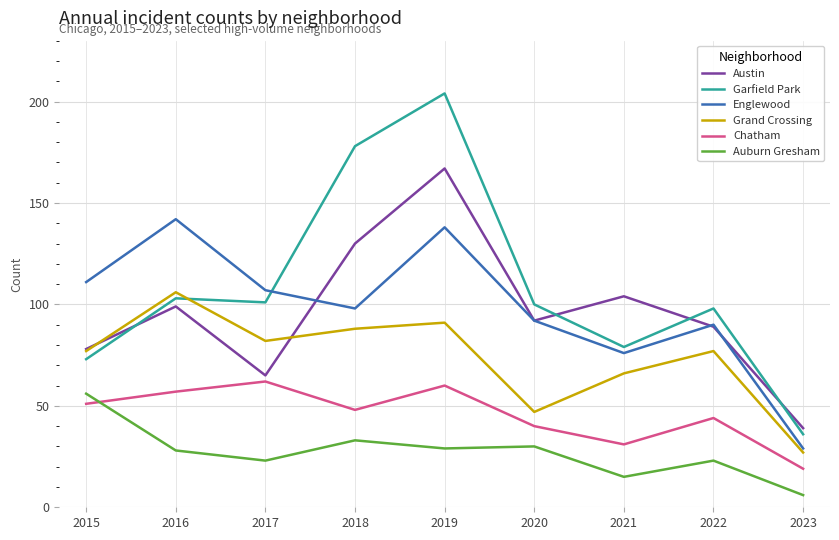

Which series has the largest total across all categories?

Garfield Park